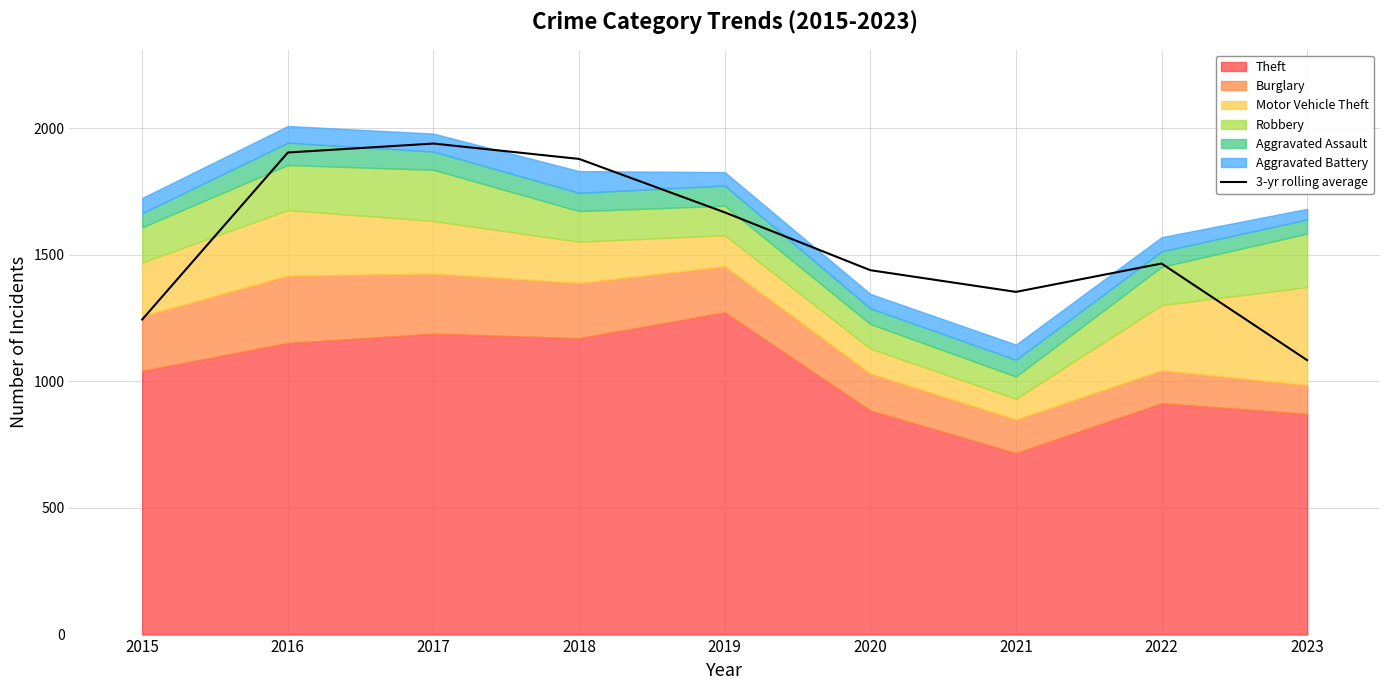

How many categories are shown in the chart?

9